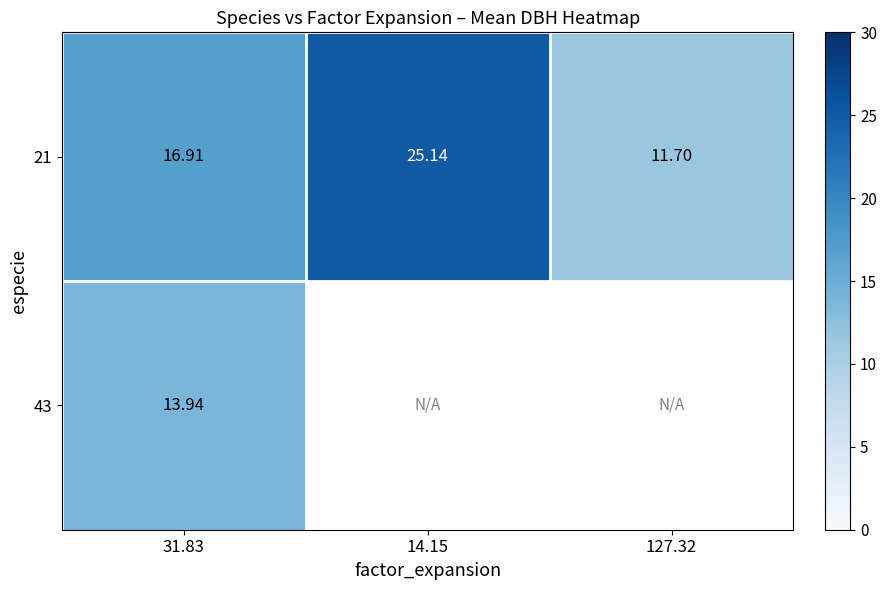

How many values in the 21 series are below 16?

1